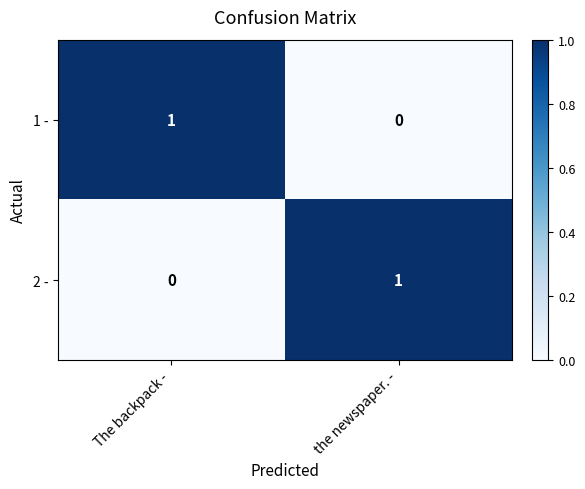

At which label does 2 - reach its minimum?

The backpack -